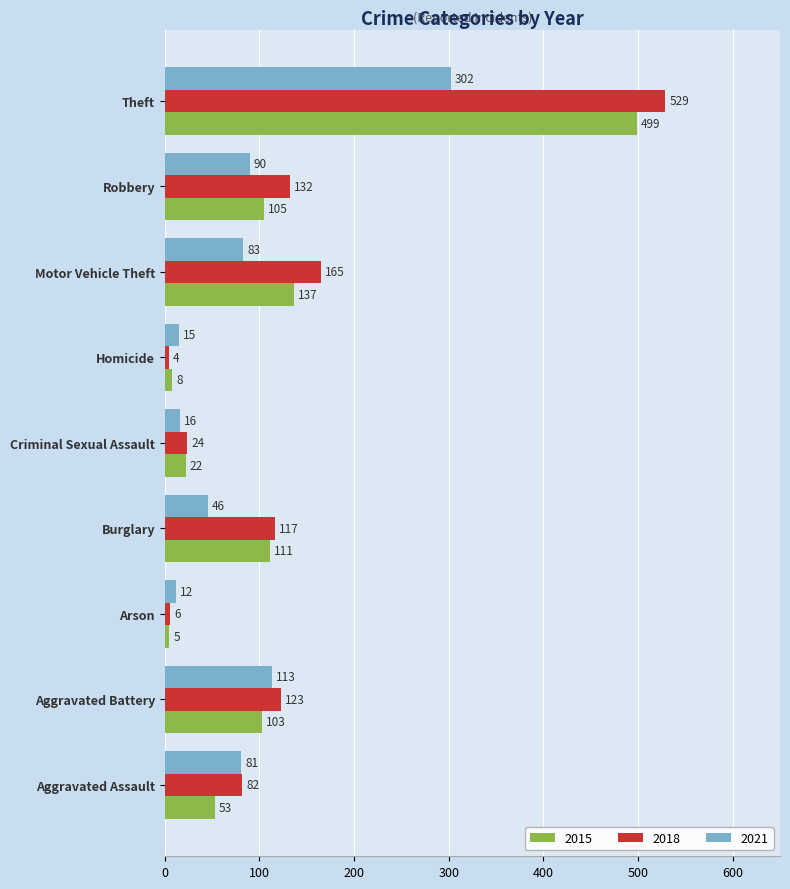

Which category has the highest value across all series?

Theft